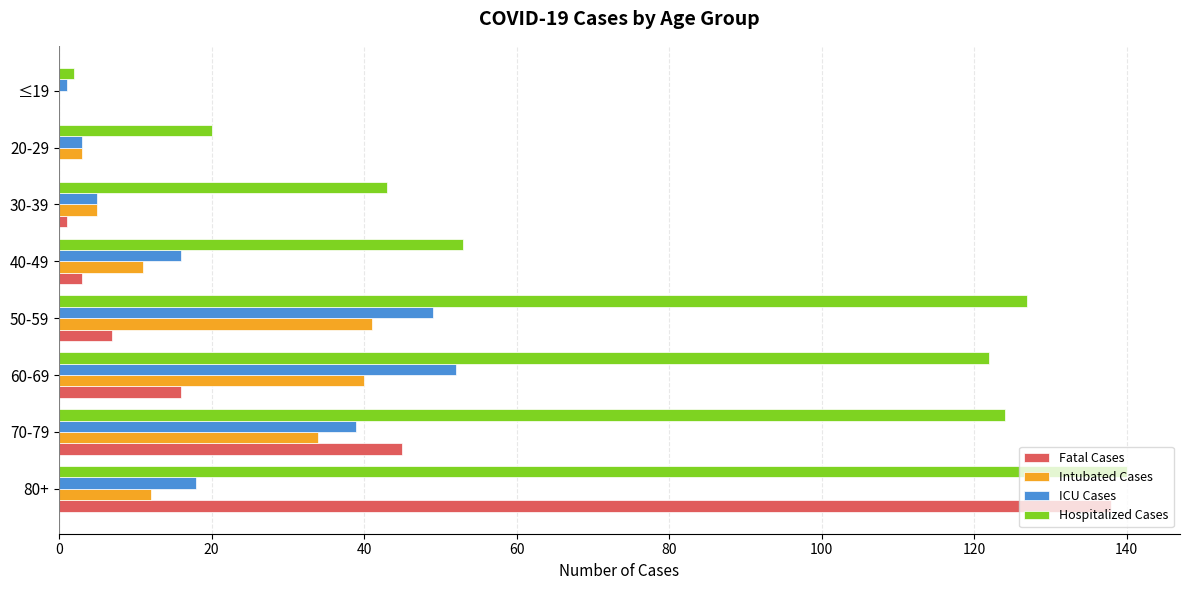

Which series has the largest total across all categories?

Hospitalized Cases